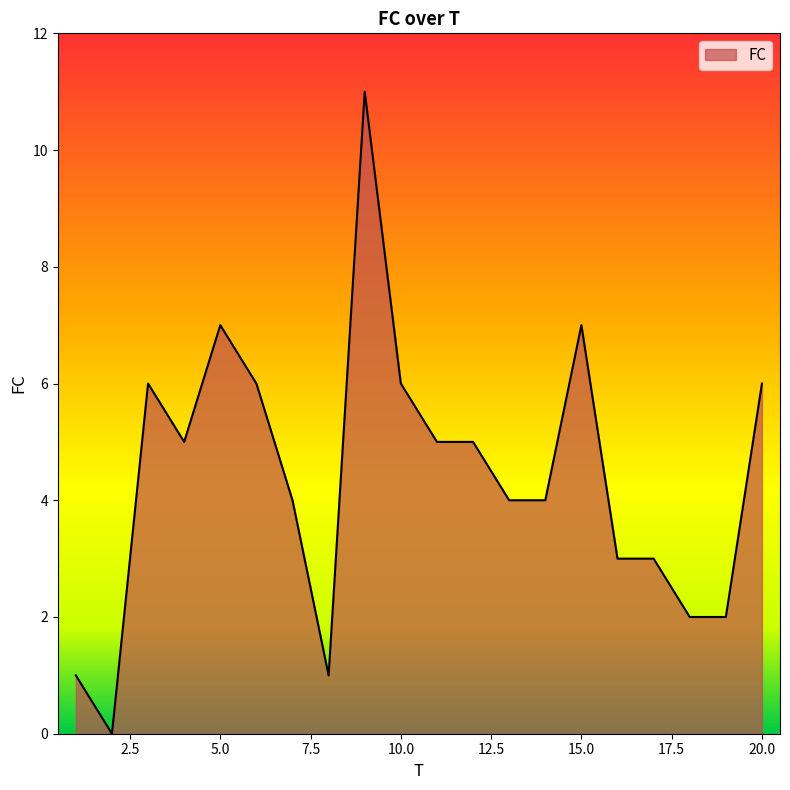

What is the greatest value displayed?

11